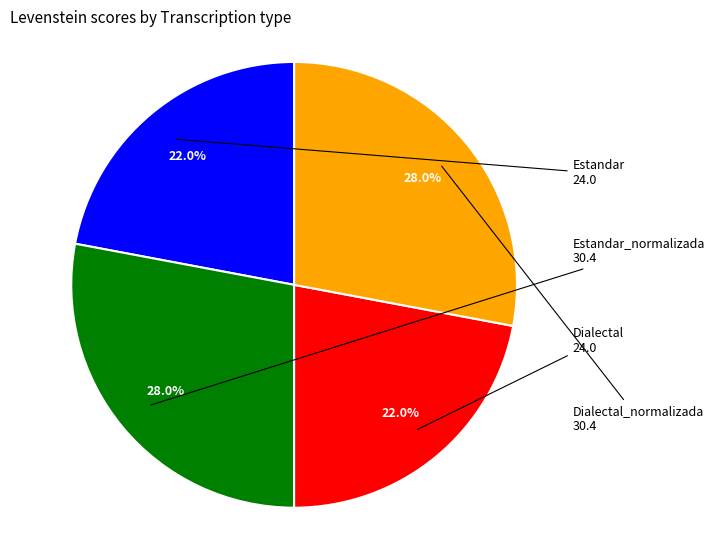

True or false: Estandar_normalizada accounts for 28% of the total.

True